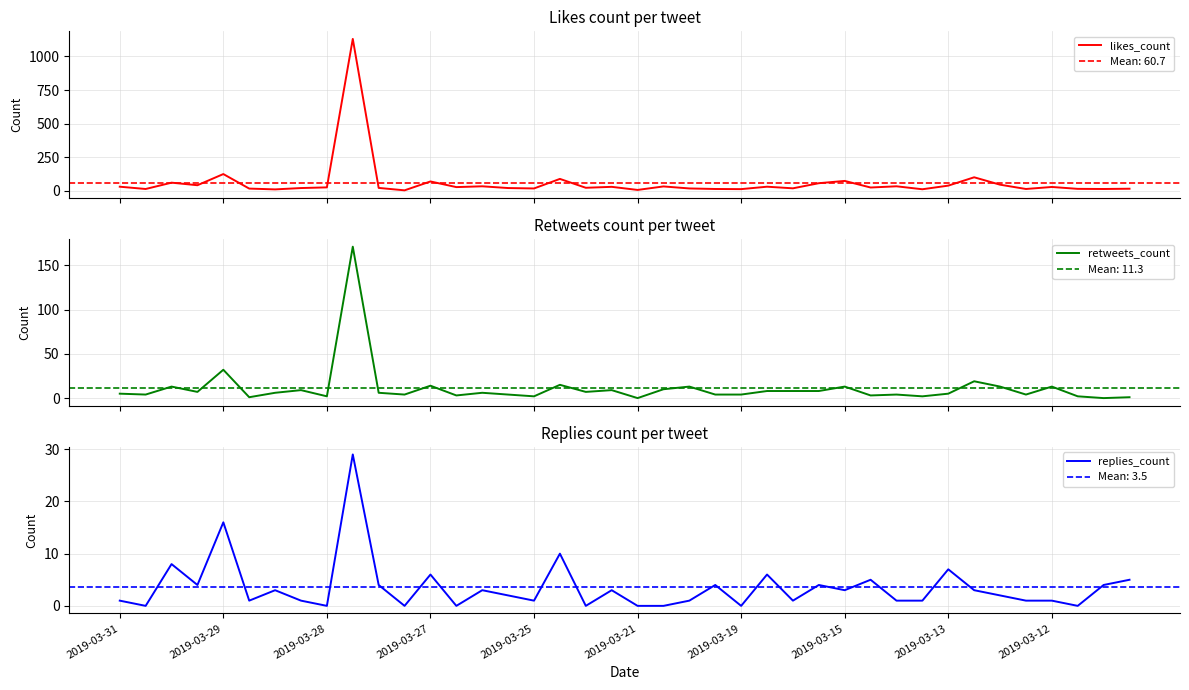

What is the highest value of the retweets_count series?

171